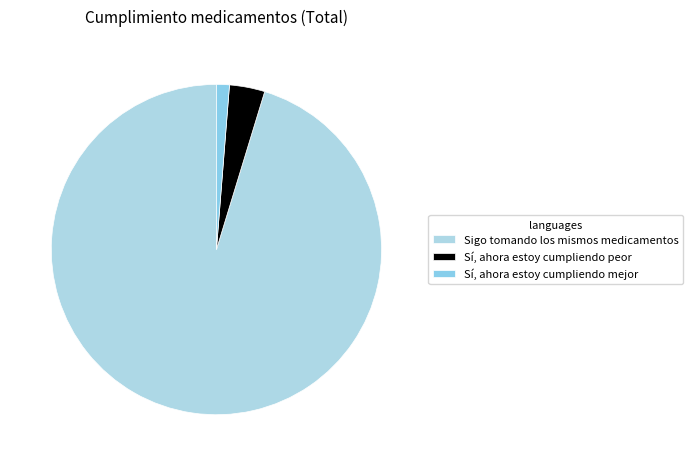

Combined, what portion of the pie is Sí, ahora estoy cumpliendo mejor and Sigo tomando los mismos medicamentos?

96.5%